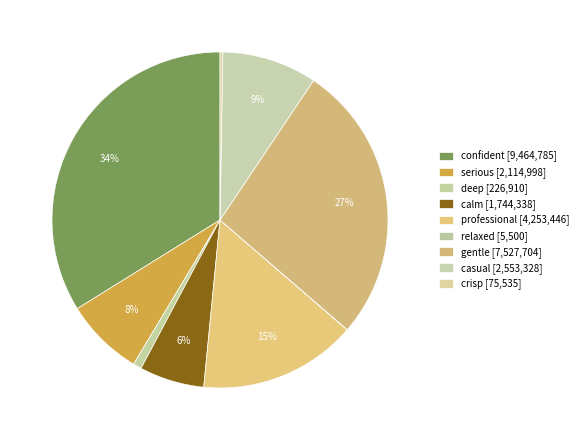

To the nearest percent, what portion does gentle represent?

27%